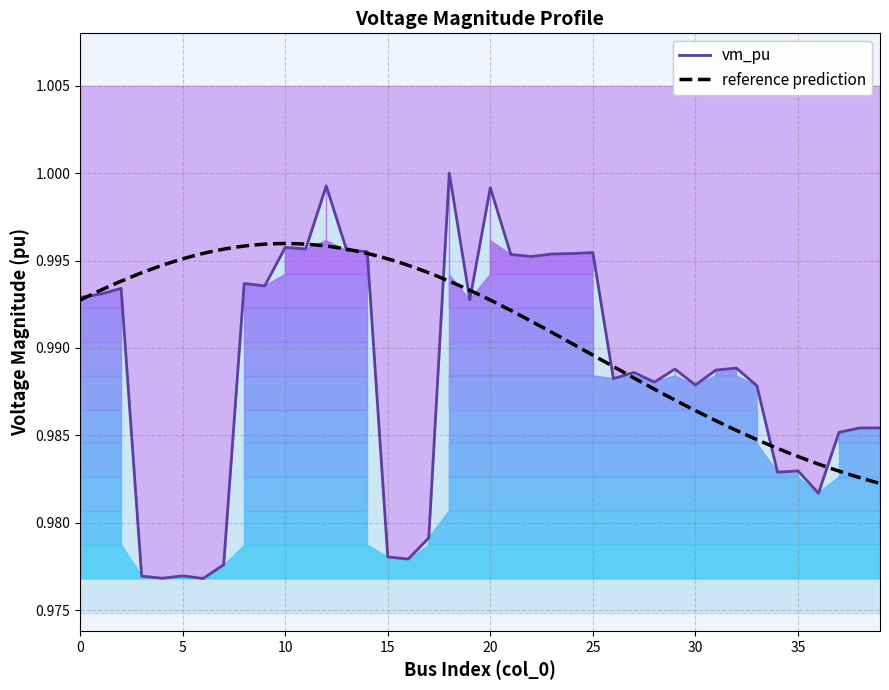

How many interior local peaks (higher than both neighbors) does the data have?

12